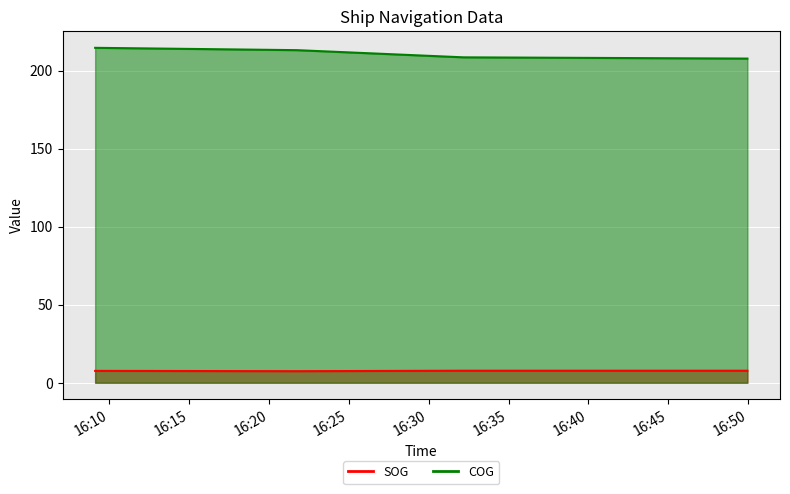

What is the minimum value for COG?

207.7